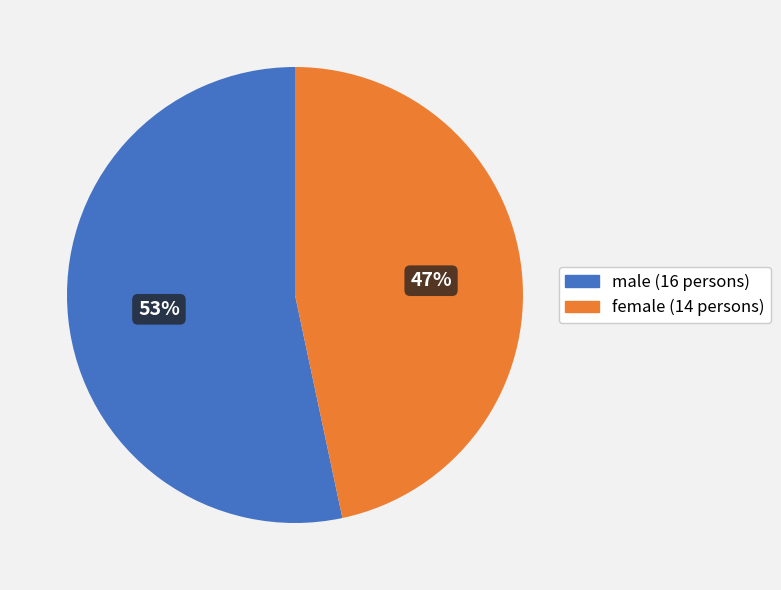

True or false: male accounts for 53% of the total.

True